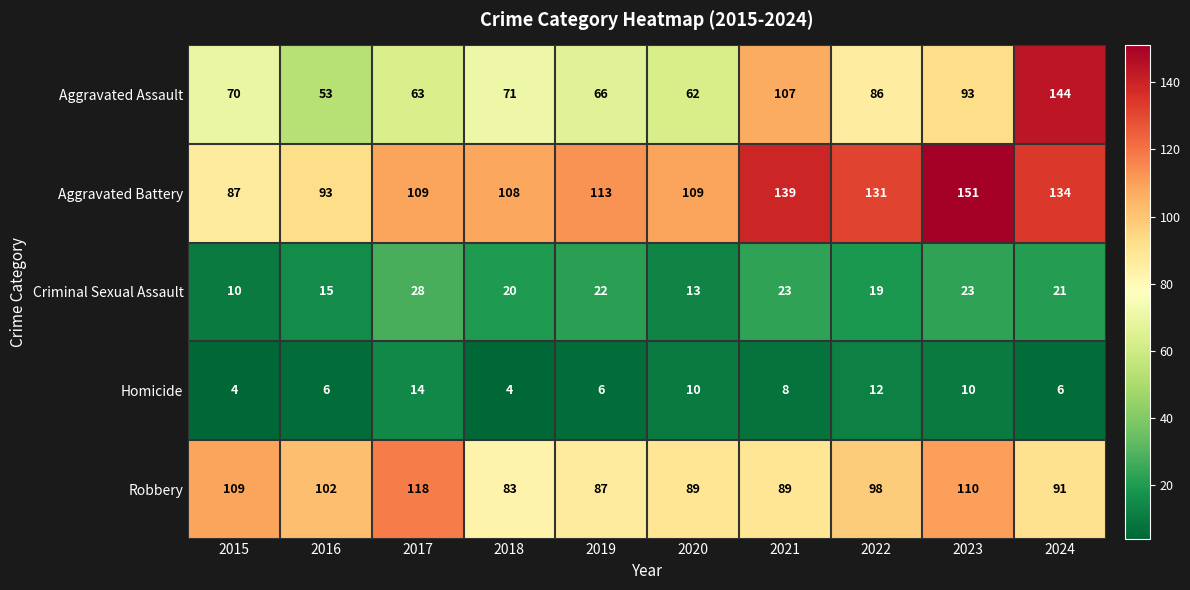

Where is Criminal Sexual Assault nearest to the value 19?

2022